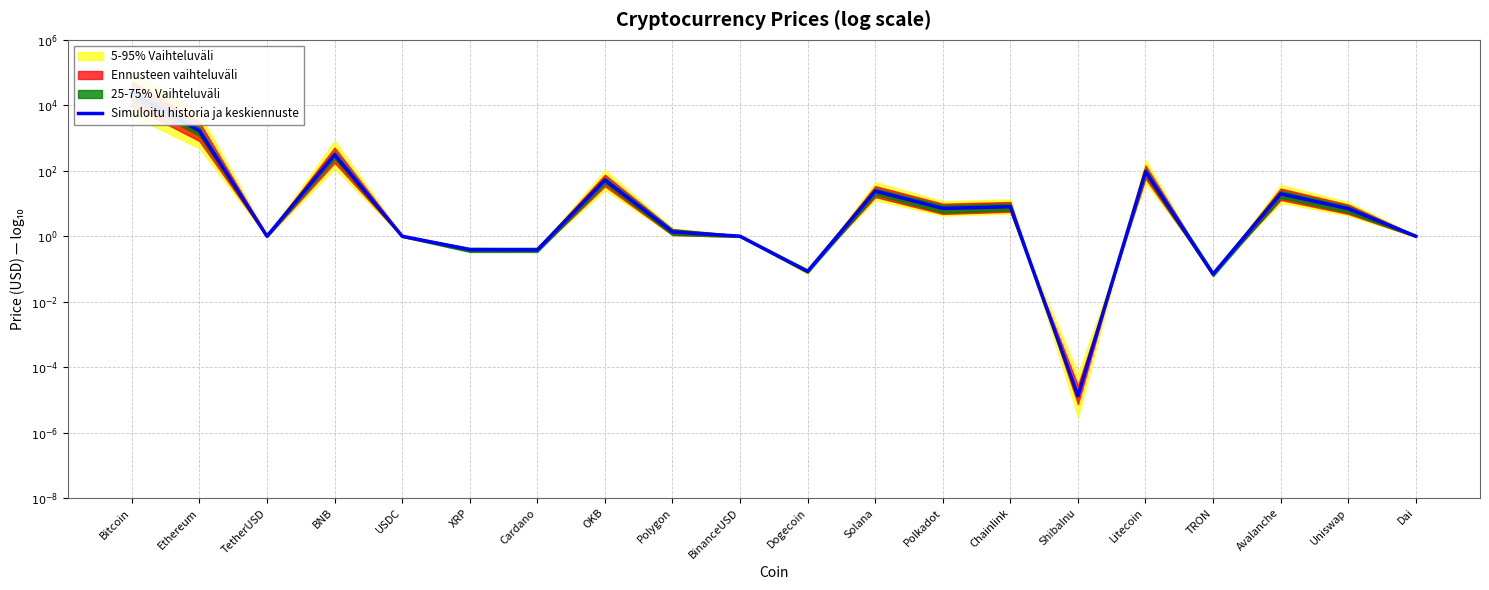

What position from the right is Avalanche?

3